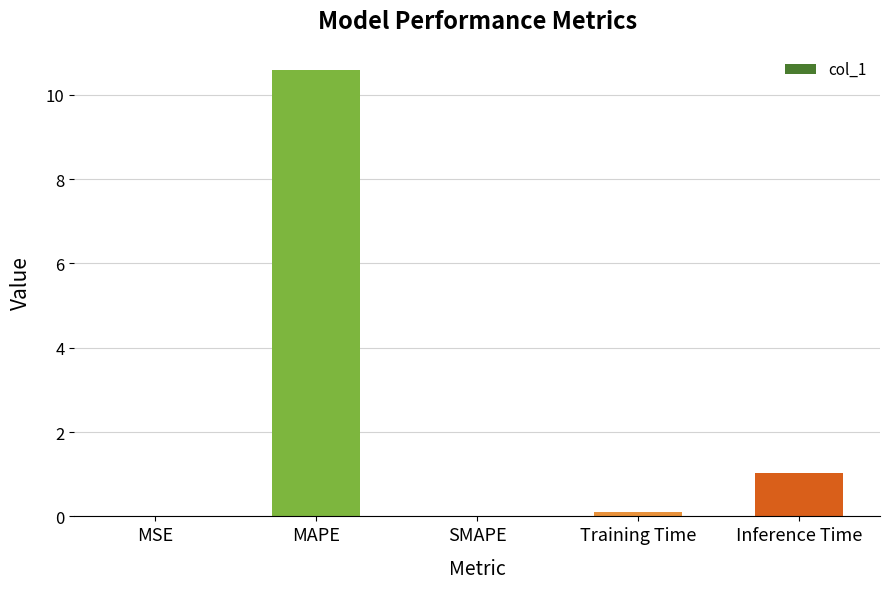

Read the value at Inference Time.

1.0